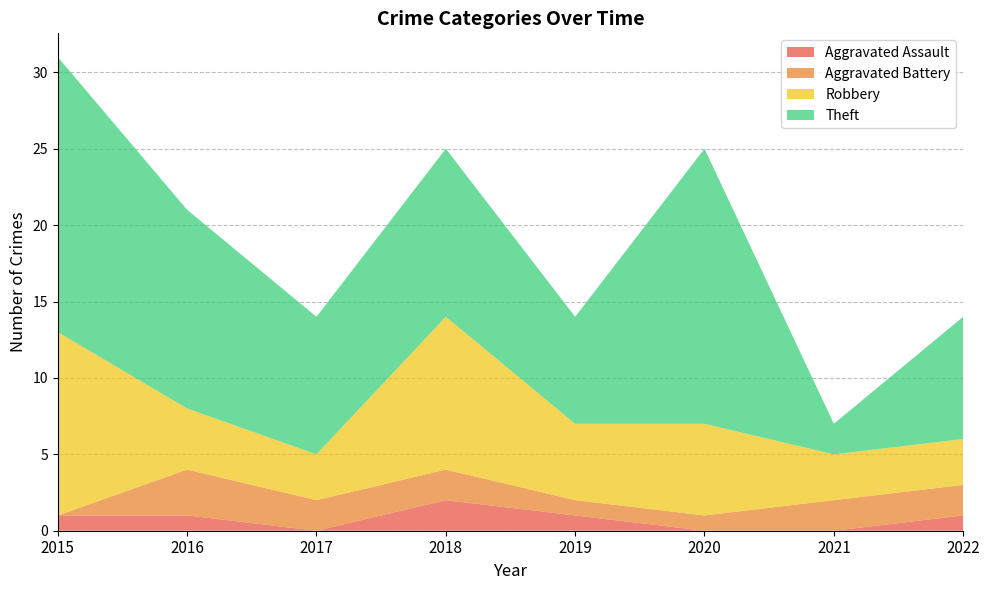

Reading left to right, list all the values displayed in this chart.

Aggravated Assault: 2015=1	2016=1	2017=0	2018=2	2019=1	2020=0	2021=0	2022=1
Aggravated Battery: 2015=0	2016=3	2017=2	2018=2	2019=1	2020=1	2021=2	2022=2
Robbery: 2015=12	2016=4	2017=3	2018=10	2019=5	2020=6	2021=3	2022=3
Theft: 2015=18	2016=13	2017=9	2018=11	2019=7	2020=18	2021=2	2022=8